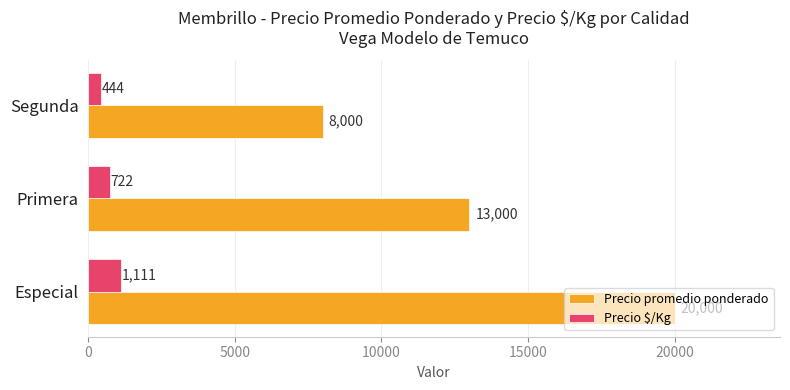

Between Primera and Segunda, which series saw the biggest shift?

Precio promedio ponderado